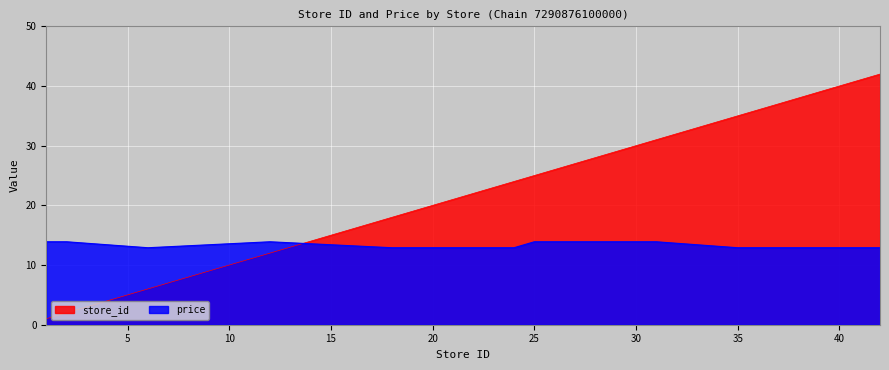

Reading right to left, extract all data points from this chart.

store_id: 42=42.0	39=39.0	38=38.0	37=37.0	36=36.0	35=35.0	31=31.0	30=30.0	28=28.0	26=26.0	25=25.0	24=24.0	23=23.0	21=21.0	20=20.0	18=18.0	12=12.0	6=6.0	2=2.0	1=1.0
price: 42=12.9	39=12.9	38=12.9	37=12.9	36=12.9	35=12.9	31=13.9	30=13.9	28=13.9	26=13.9	25=13.9	24=12.9	23=12.9	21=12.9	20=12.9	18=12.9	12=13.9	6=12.9	2=13.9	1=13.9